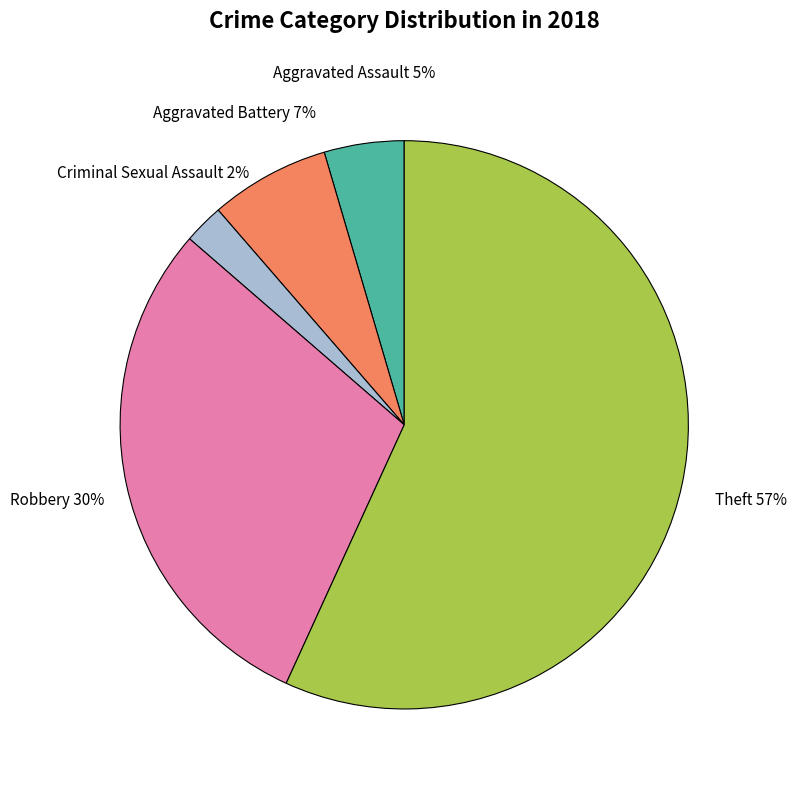

To the nearest percent, what is the average slice percentage?

20%